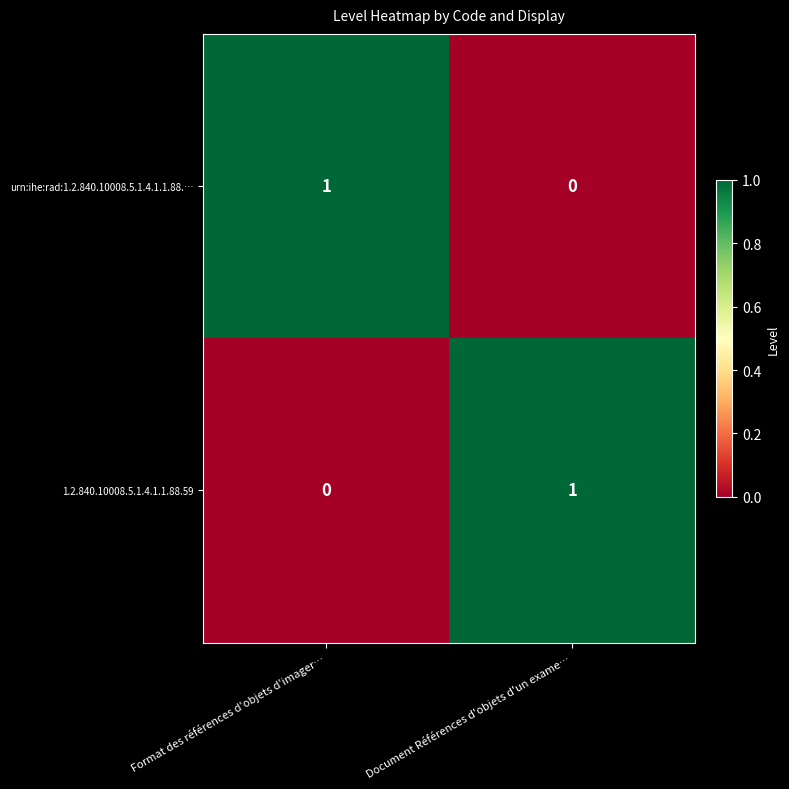

Rank the series at Document Références d'objets d'un exame… from lowest to highest value.

urn:ihe:rad:1.2.840.10008.5.1.4.1.1.88.…, 1.2.840.10008.5.1.4.1.1.88.59